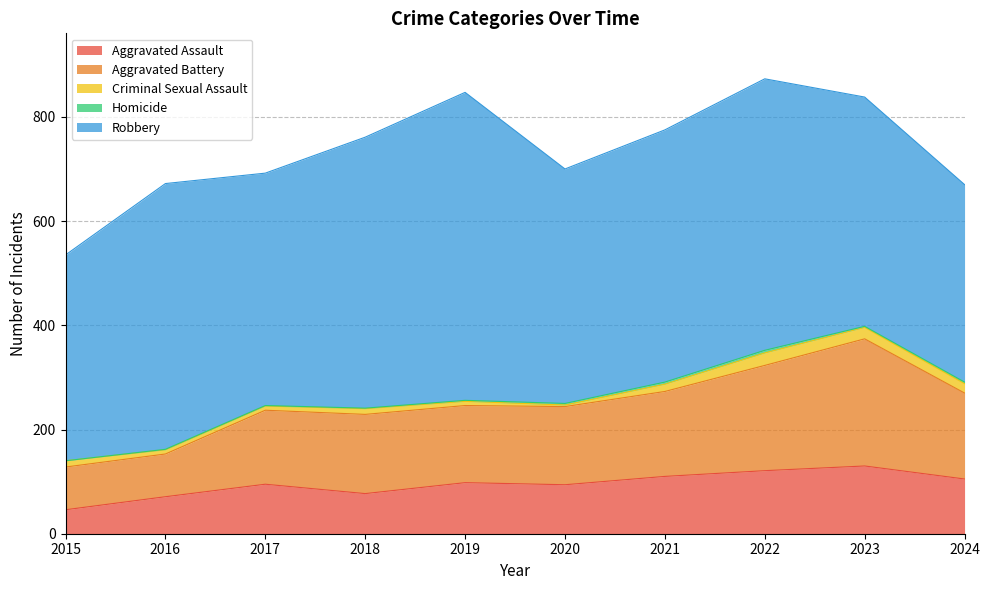

At which category is the sum across all series the highest?

2022